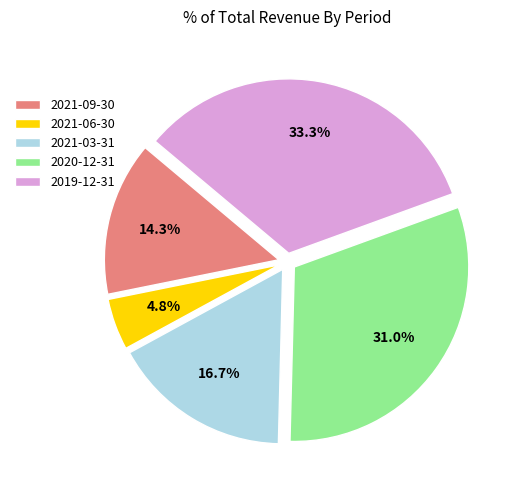

True or false: 2021-03-31 accounts for 17% of the total.

True